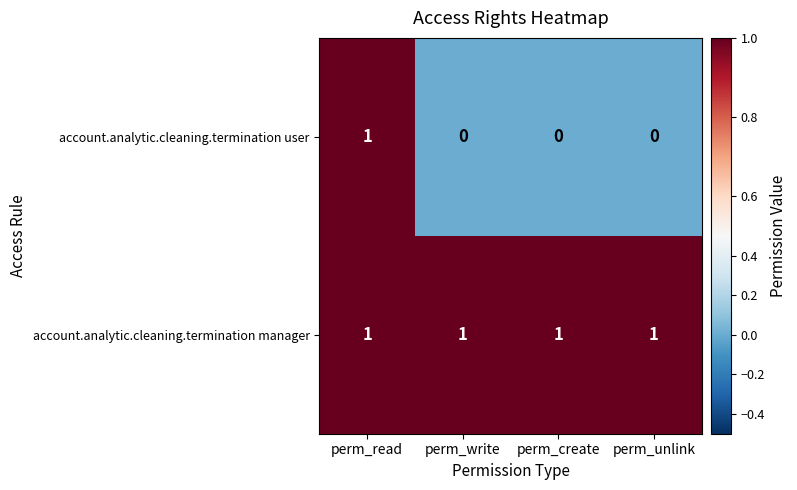

At how many categories does at least one series exceed 0?

4